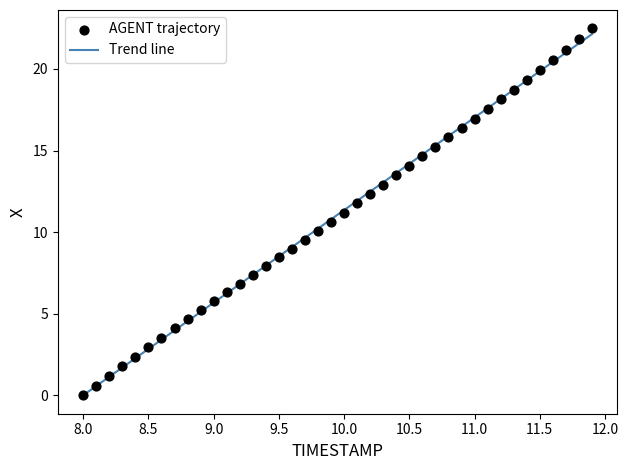

What is the range of Y values (max minus min)?

22.5